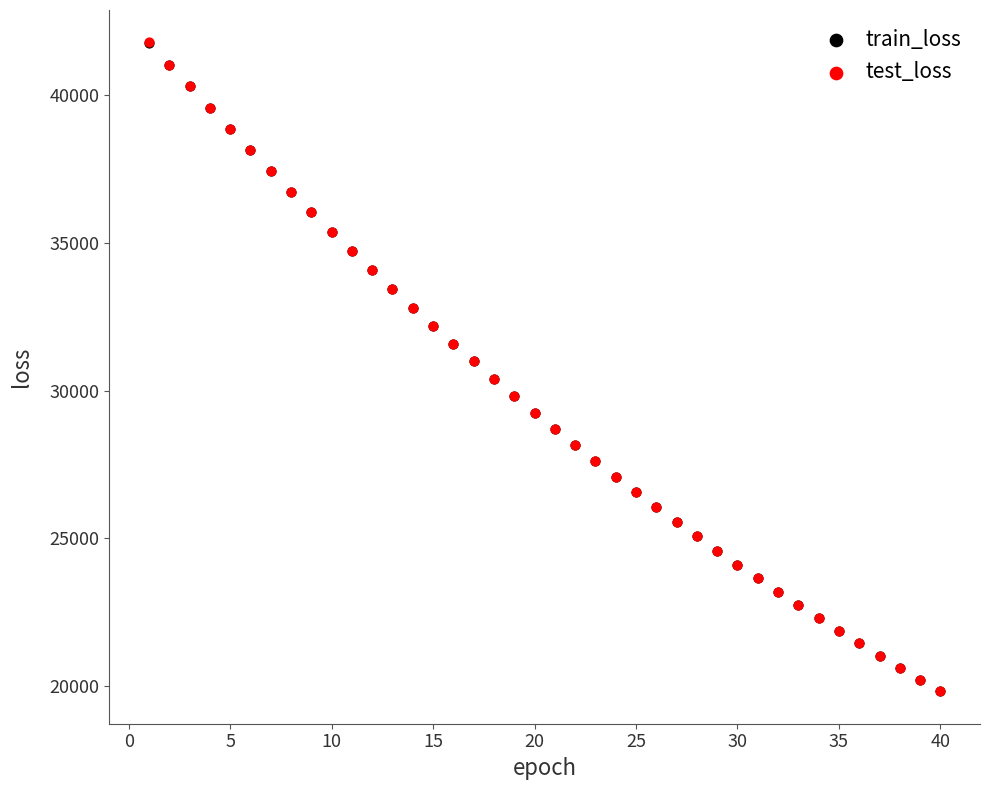

What are all the series names shown in the legend?

train_loss, test_loss